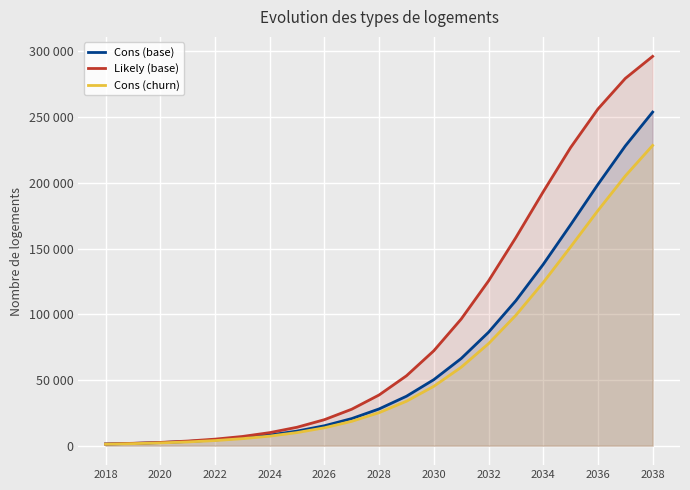

True or false: Likely (base) has more than 0 interior local peaks.

False